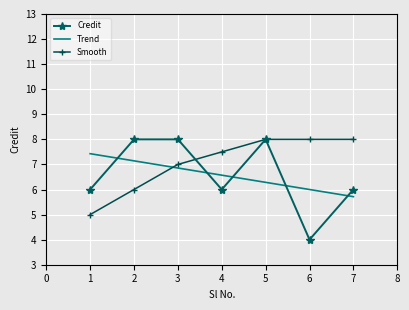

At which label is Trend closest to 6?

6